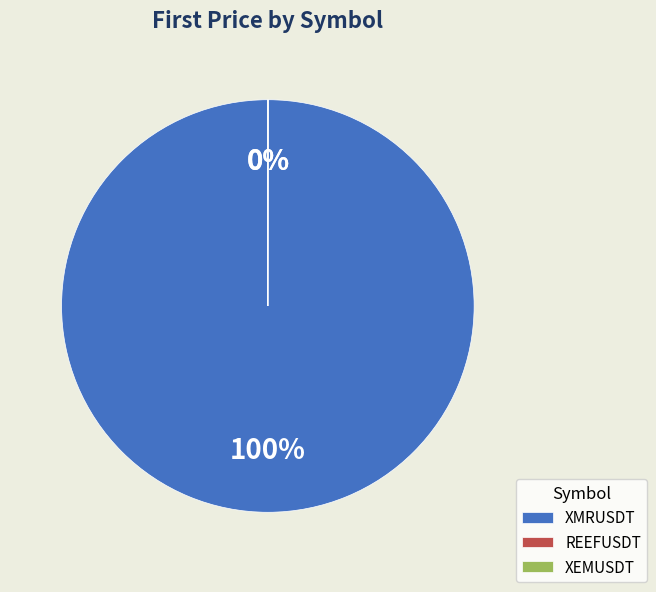

True or false: XMRUSDT accounts for 100% of the total.

True